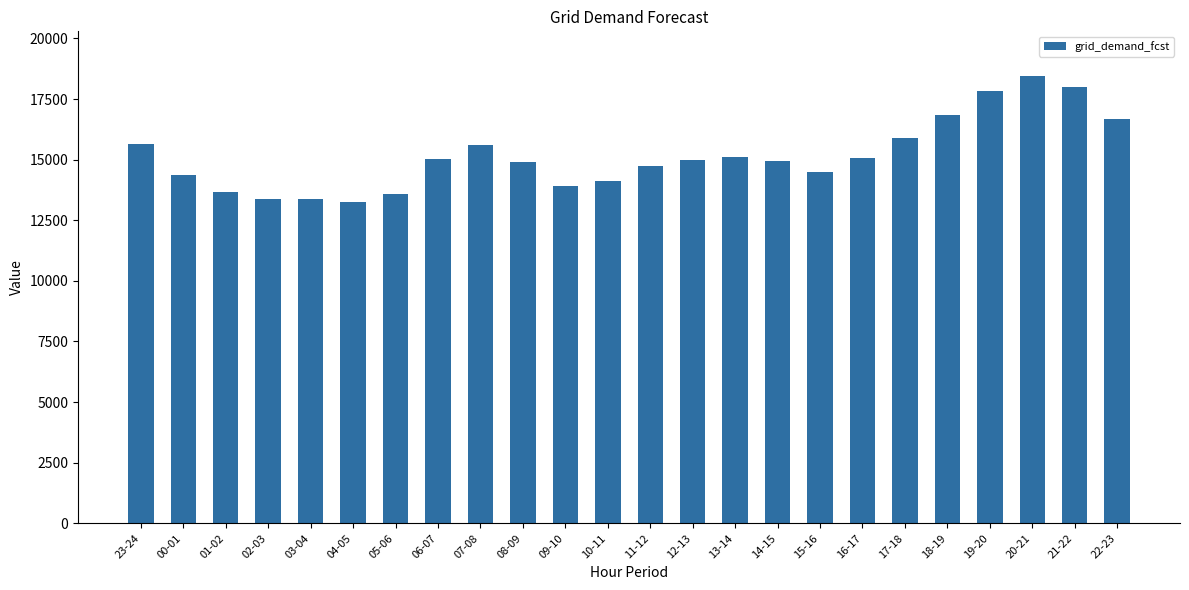

What is the label of the 3rd bar from the left?

01-02